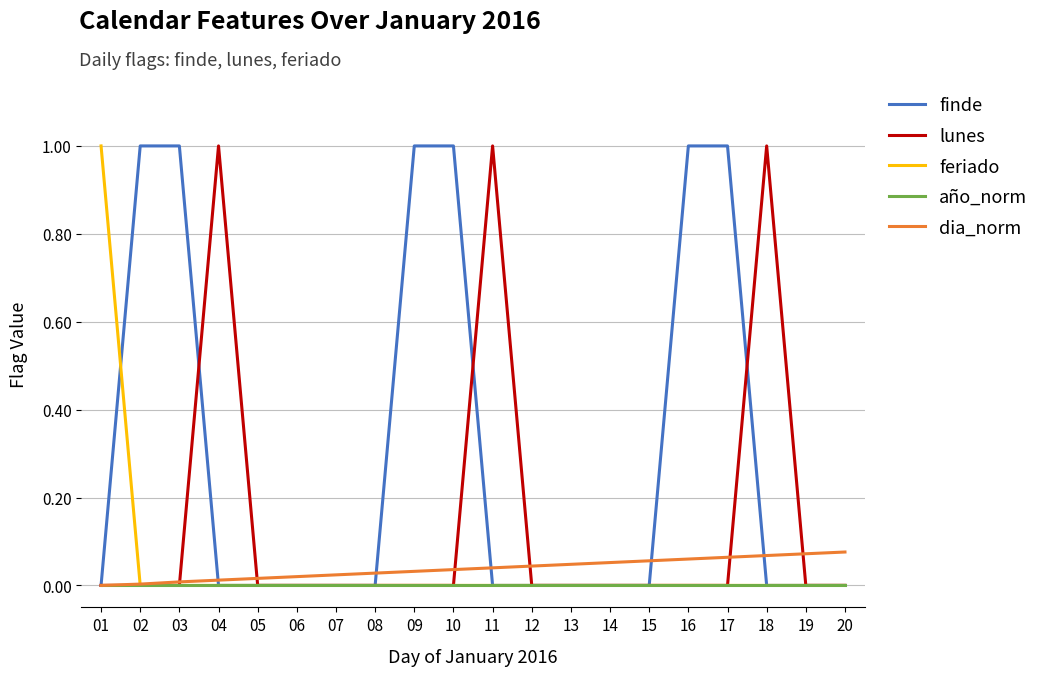

What is the highest value of the lunes series?

1.0